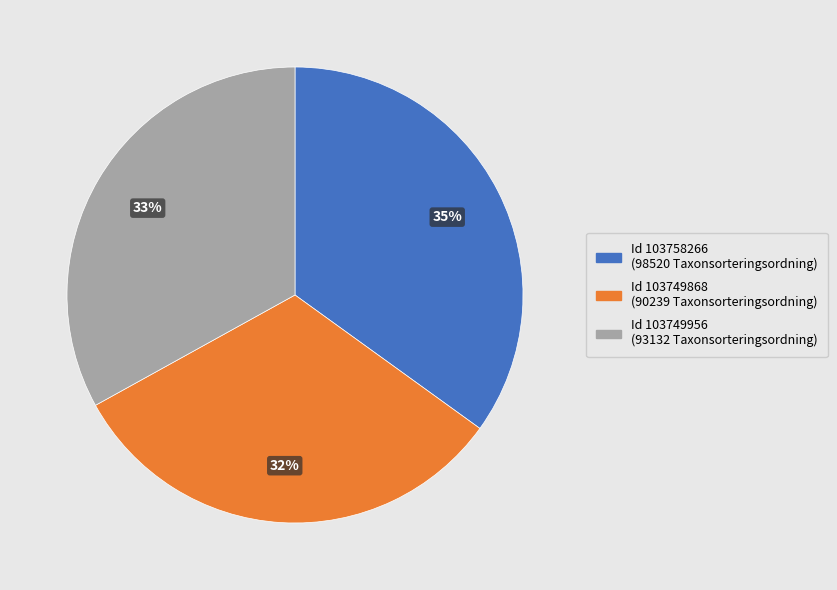

Is there a majority slice in this chart?

No